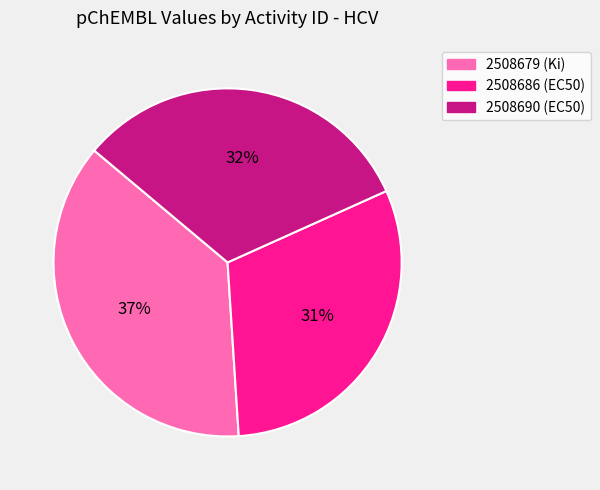

How many slices are in this pie chart?

3